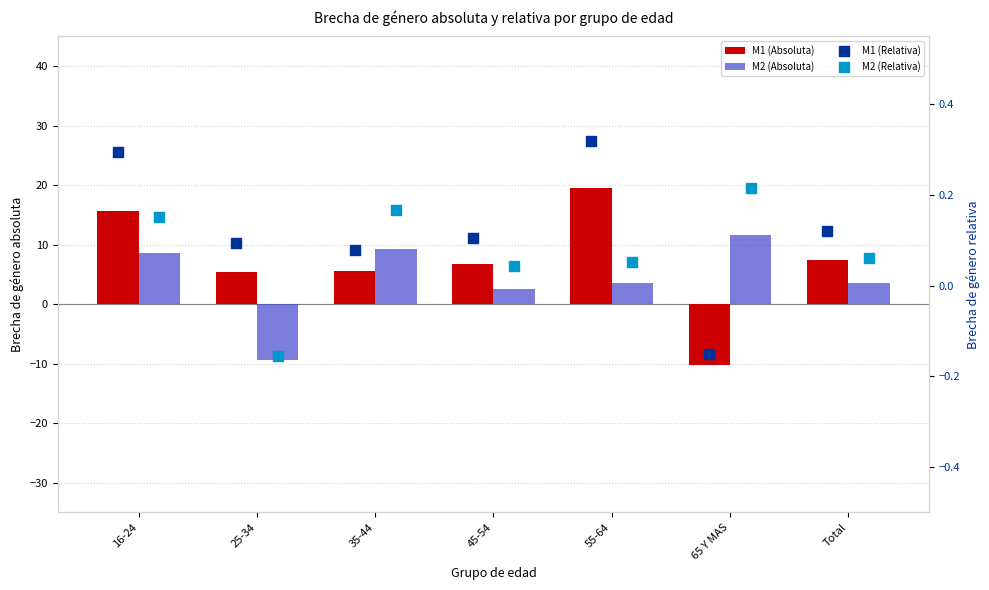

Which series reaches the minimum Y coordinate?

M1 (Absoluta)